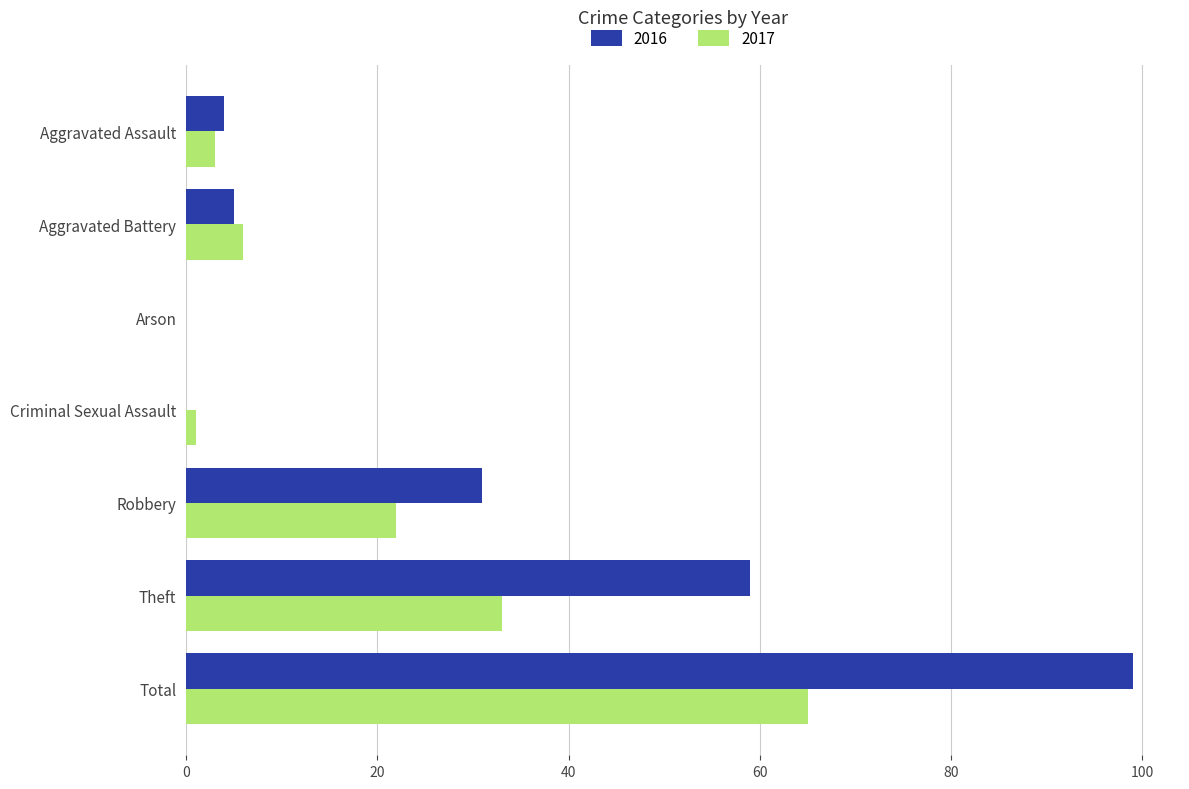

What is the maximum value shown in the chart?

99